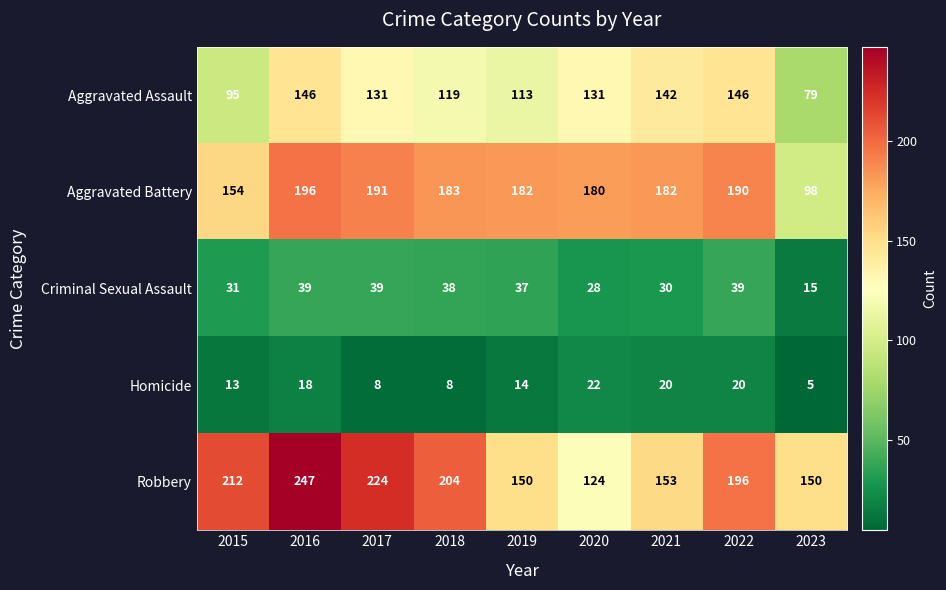

List the series in order of their peak value, highest first.

Robbery, Aggravated Battery, Aggravated Assault, Criminal Sexual Assault, Homicide